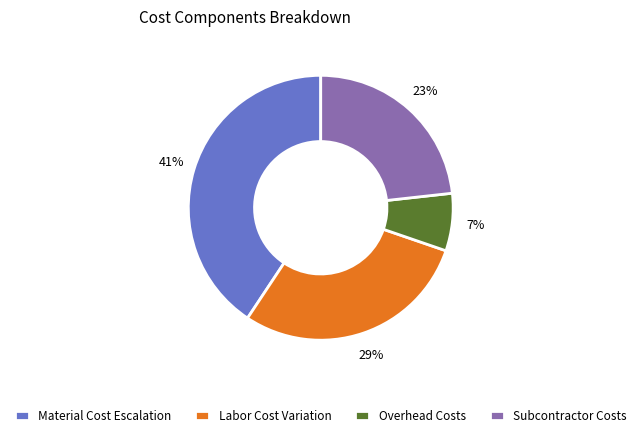

How many segments does this pie chart have?

4